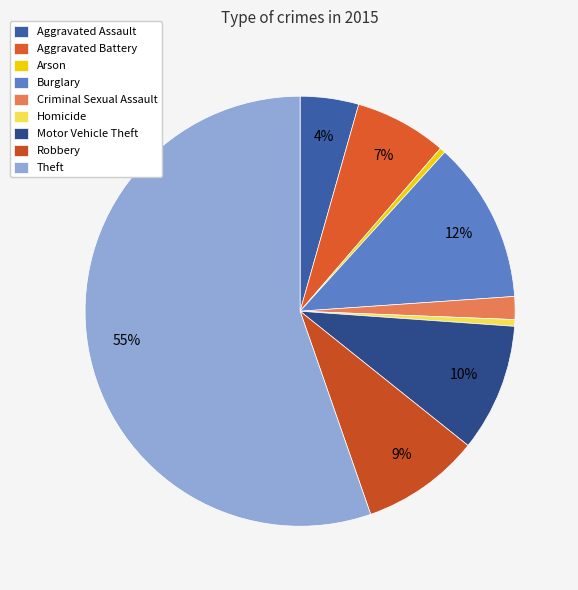

What is the ratio of the value at Motor Vehicle Theft to the value at Burglary?

0.8